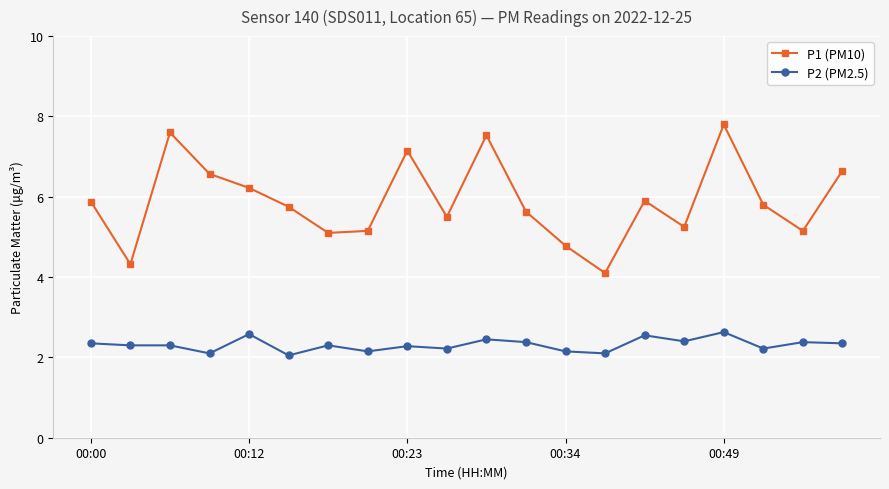

True or false: P2 (PM2.5) and P1 (PM10) intersect in this chart.

False